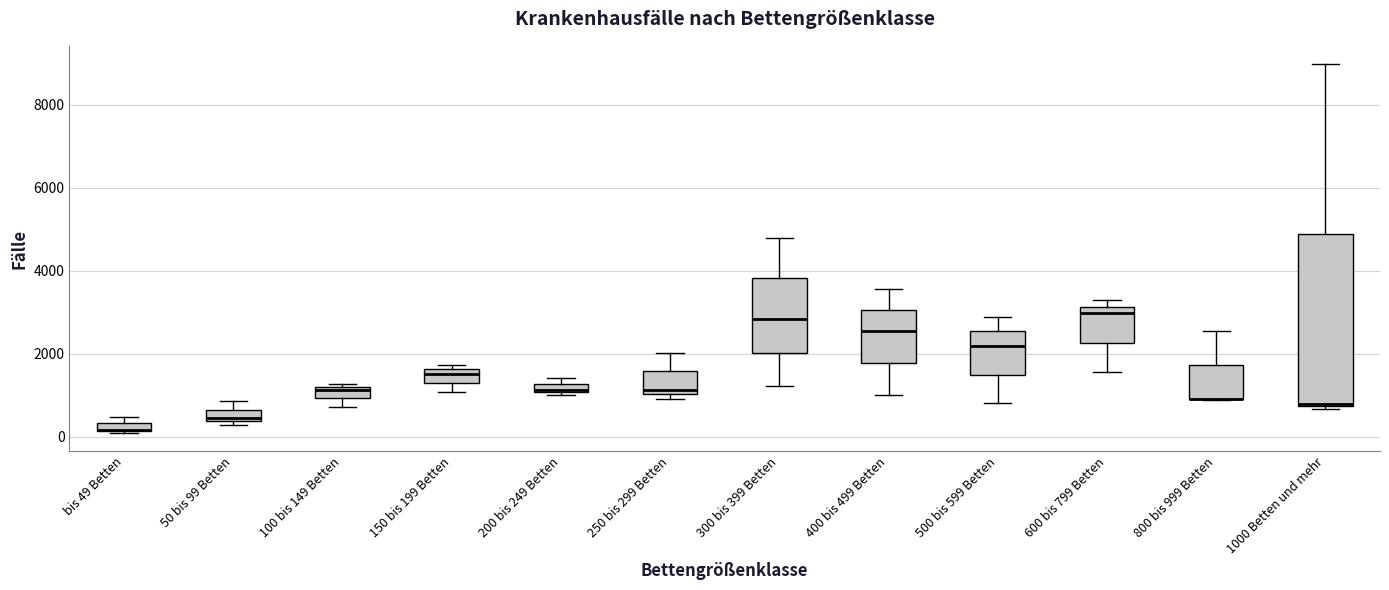

Which box is the tallest, from its lower edge to its upper edge?

1000 Betten und mehr